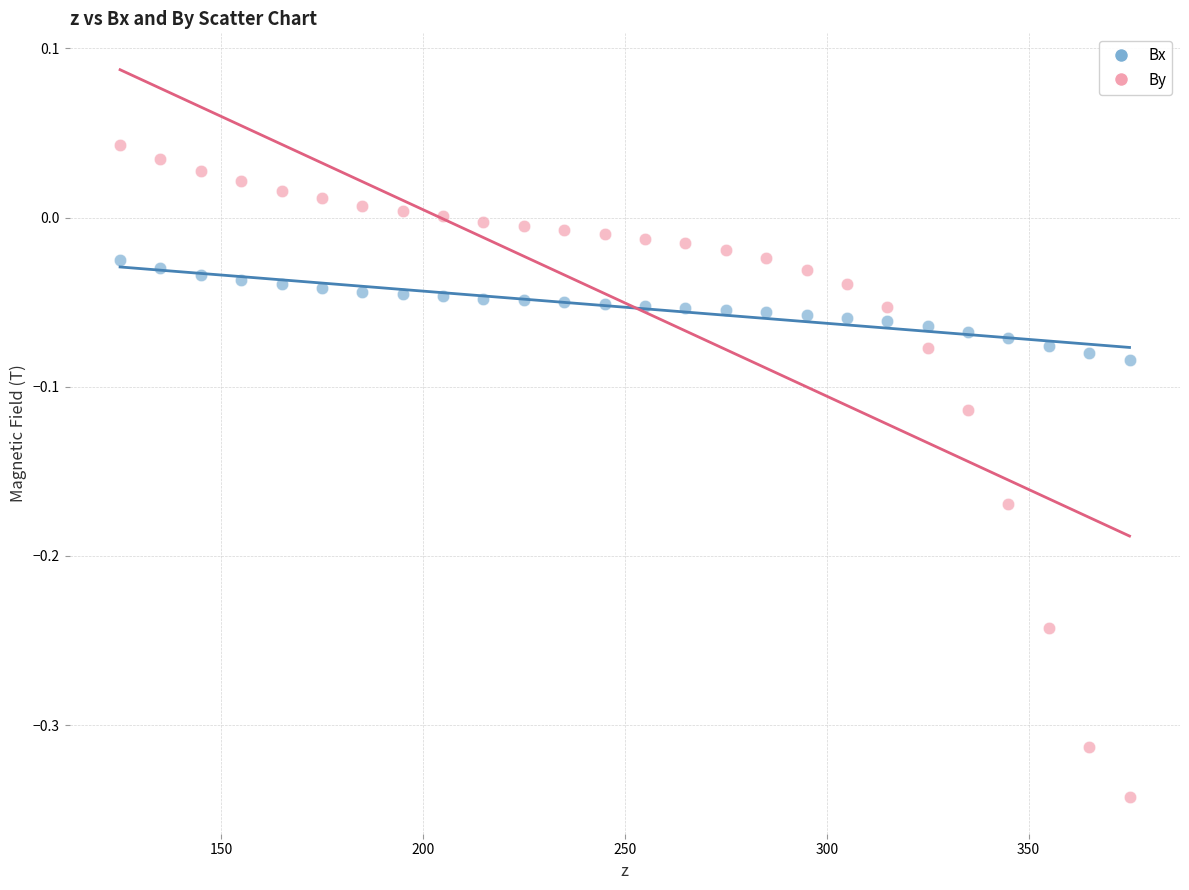

Which series has the widest spread of Y values?

By